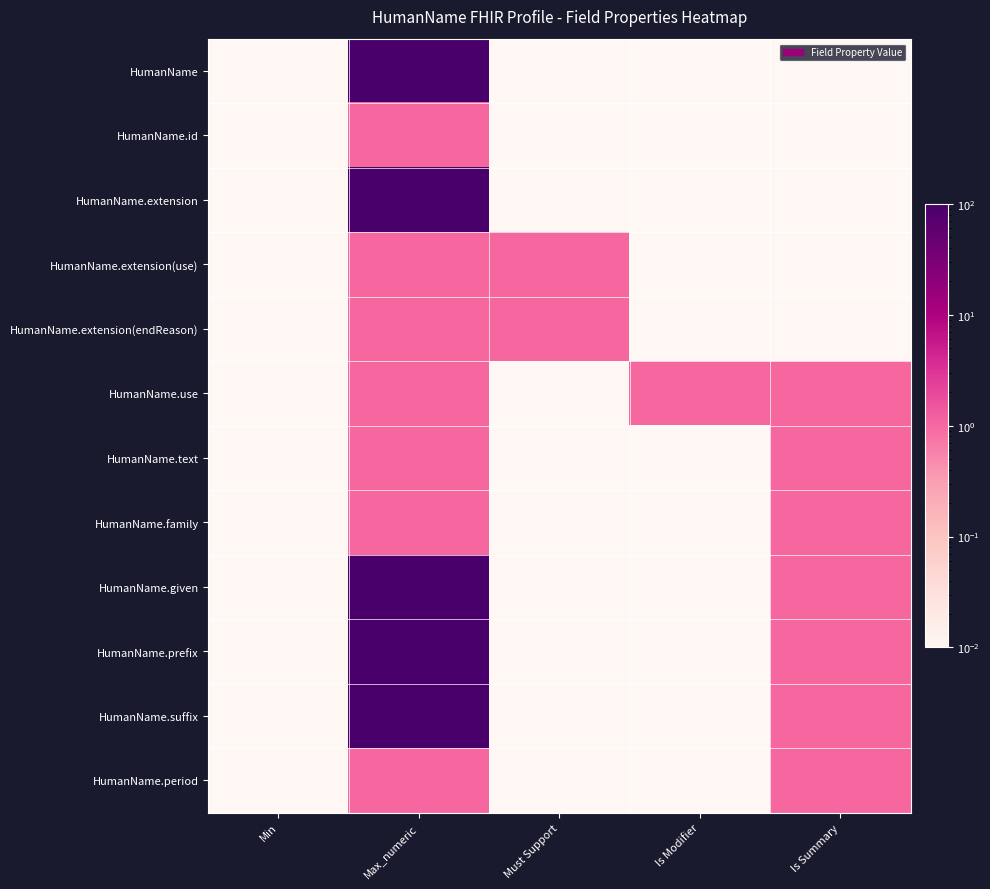

Rank the series by their maximum value, from highest to lowest.

HumanName, HumanName.extension, HumanName.given, HumanName.prefix, HumanName.suffix, HumanName.id, HumanName.extension(use), HumanName.extension(endReason), HumanName.use, HumanName.text, HumanName.family, HumanName.period